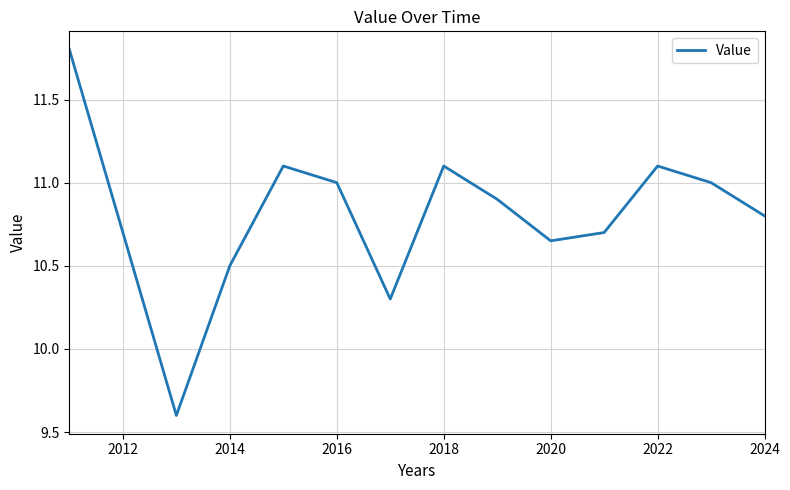

How many categories are shown in the chart?

14